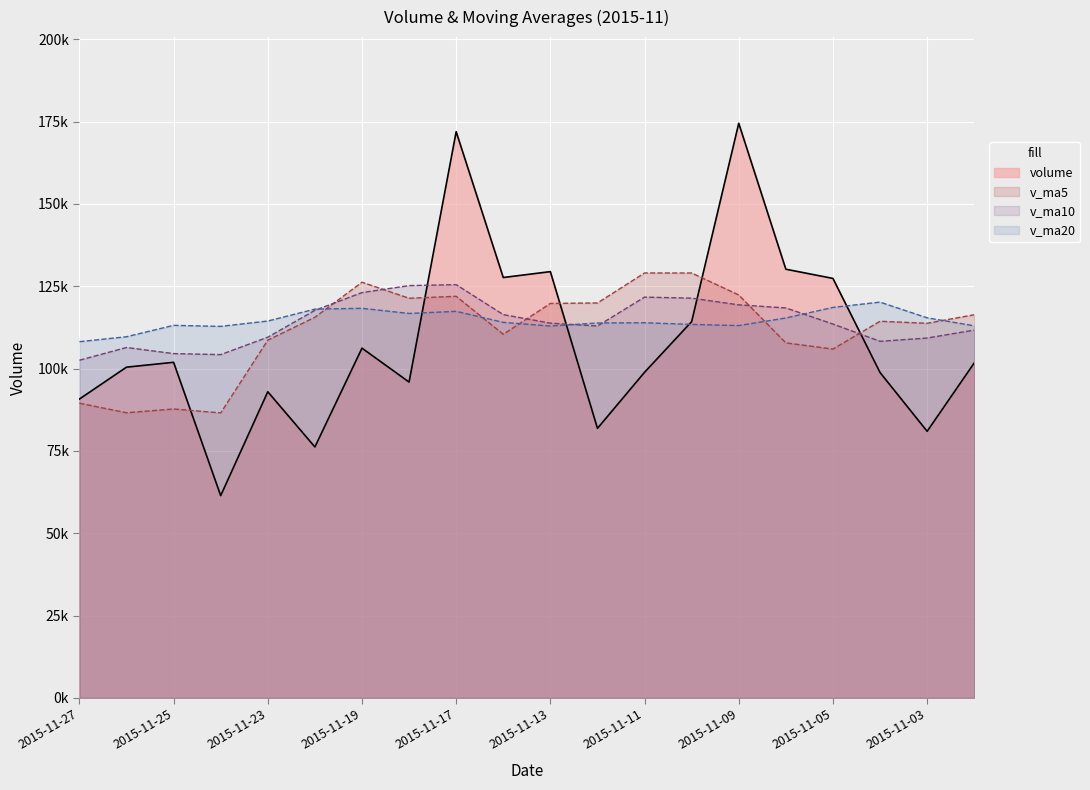

How many lines are shown in the chart?

4